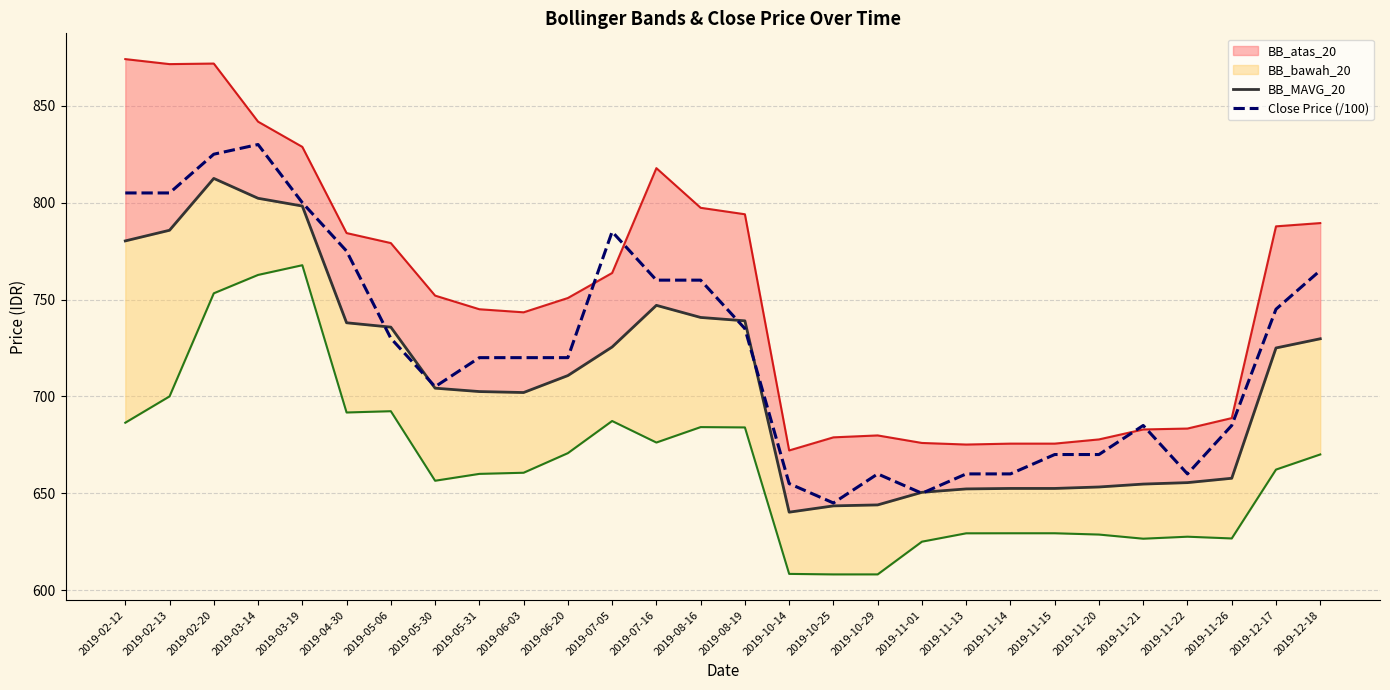

Is it true that Close Price (/100) equals 460.0 at 2019-06-03?

False